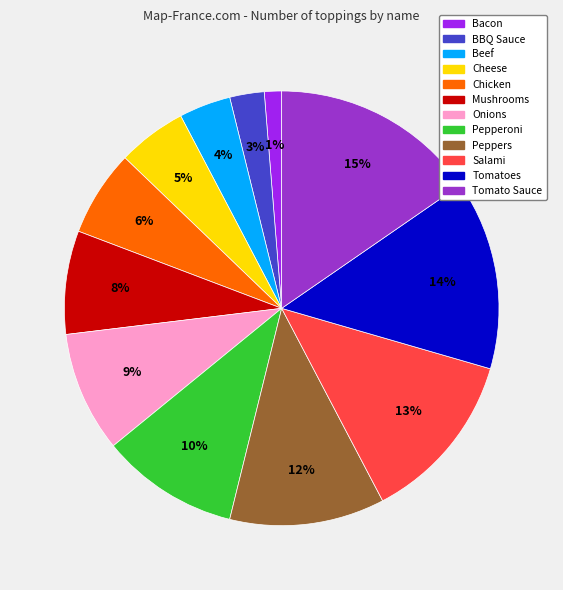

How many segments does this pie chart have?

12